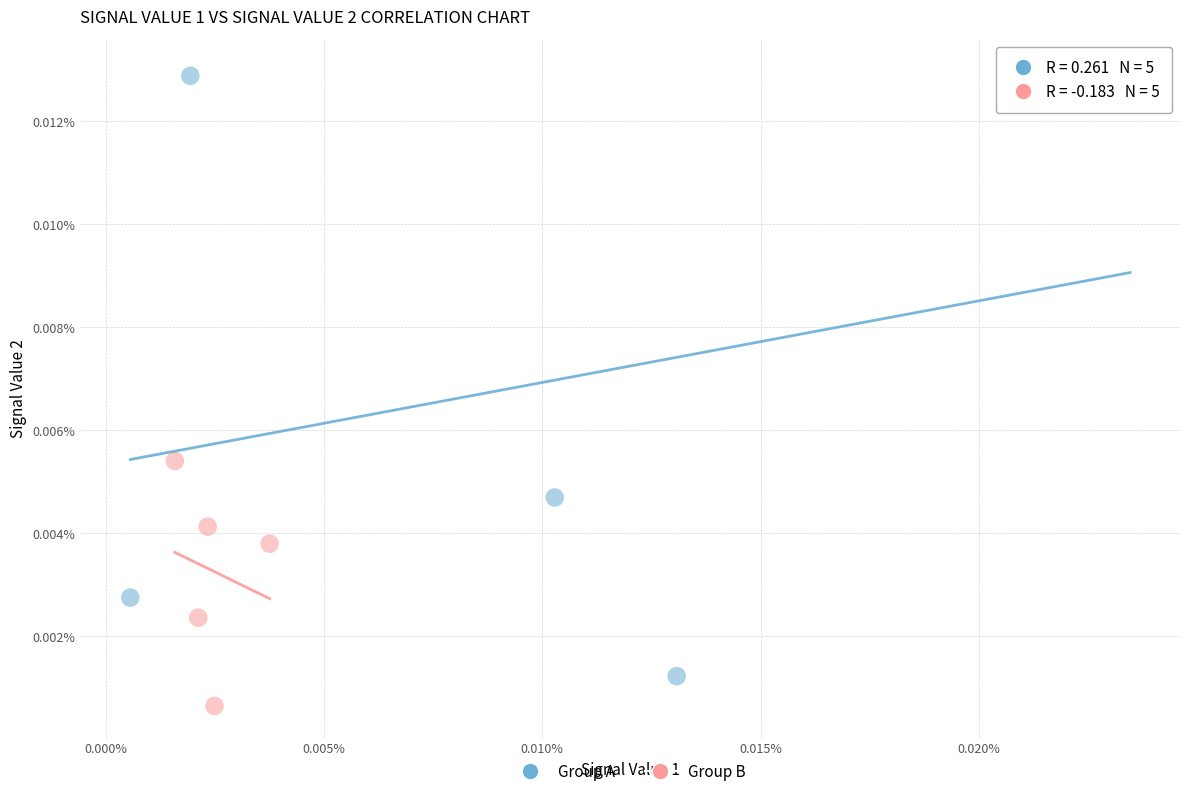

Which series has the largest Y range (max minus min)?

Group A